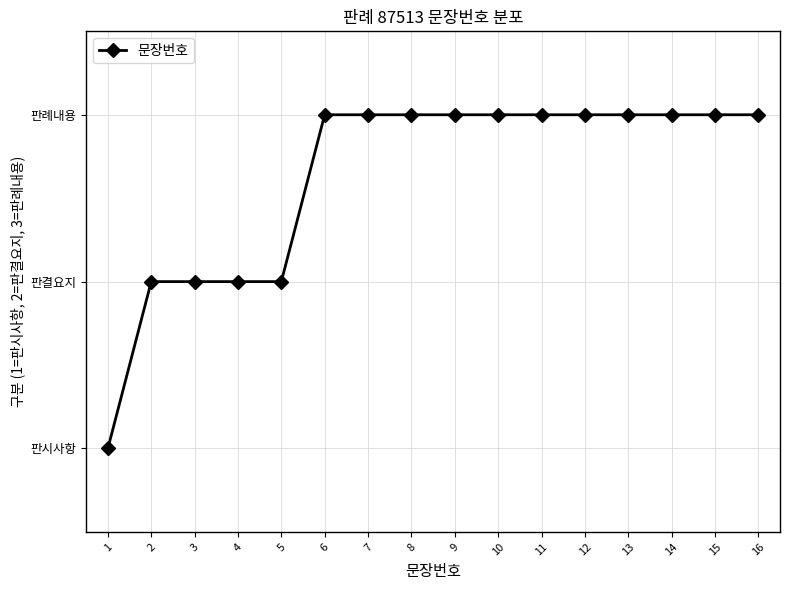

Which category has the highest value across all series?

6